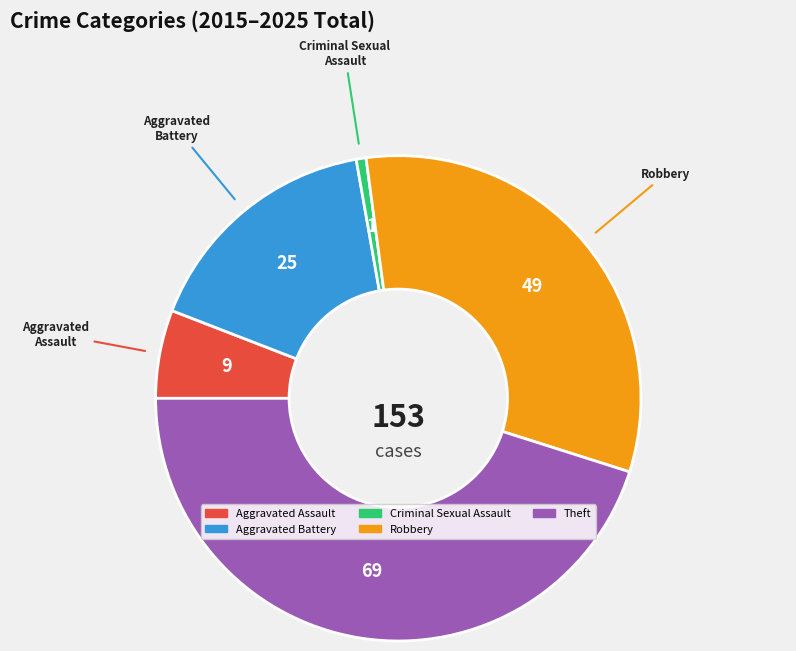

What is the ratio of the value at Aggravated Battery to the value at Criminal Sexual Assault?

25.0